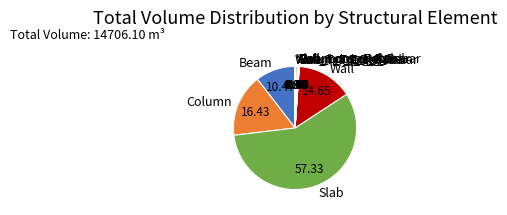

Which slice represents more than half of the pie?

Slab